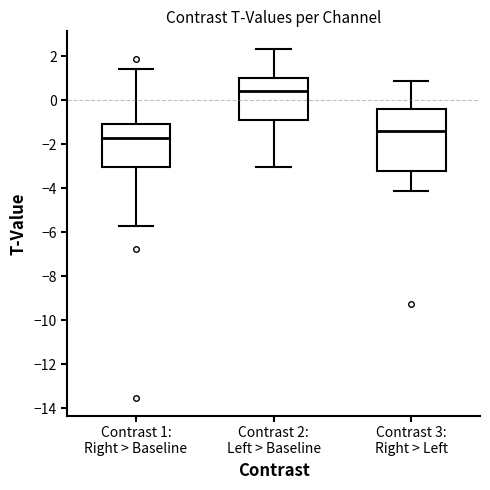

Reading left to right, transcribe this box plot: for each box, give where its median line is, the range the box spans, and where its two whiskers end, as read against the y-axis. The values are not printed on the chart, so give them approximately, as read against the axis.

Contrast 1: Right > Baseline: median -1.8, box -3.0 to -1.2, whiskers -5.8 to 1.4
Contrast 2: Left > Baseline: median 0.4, box -1.0 to 1.0, whiskers -3.0 to 2.4
Contrast 3: Right > Left: median -1.4, box -3.2 to -0.4, whiskers -4.2 to 0.8